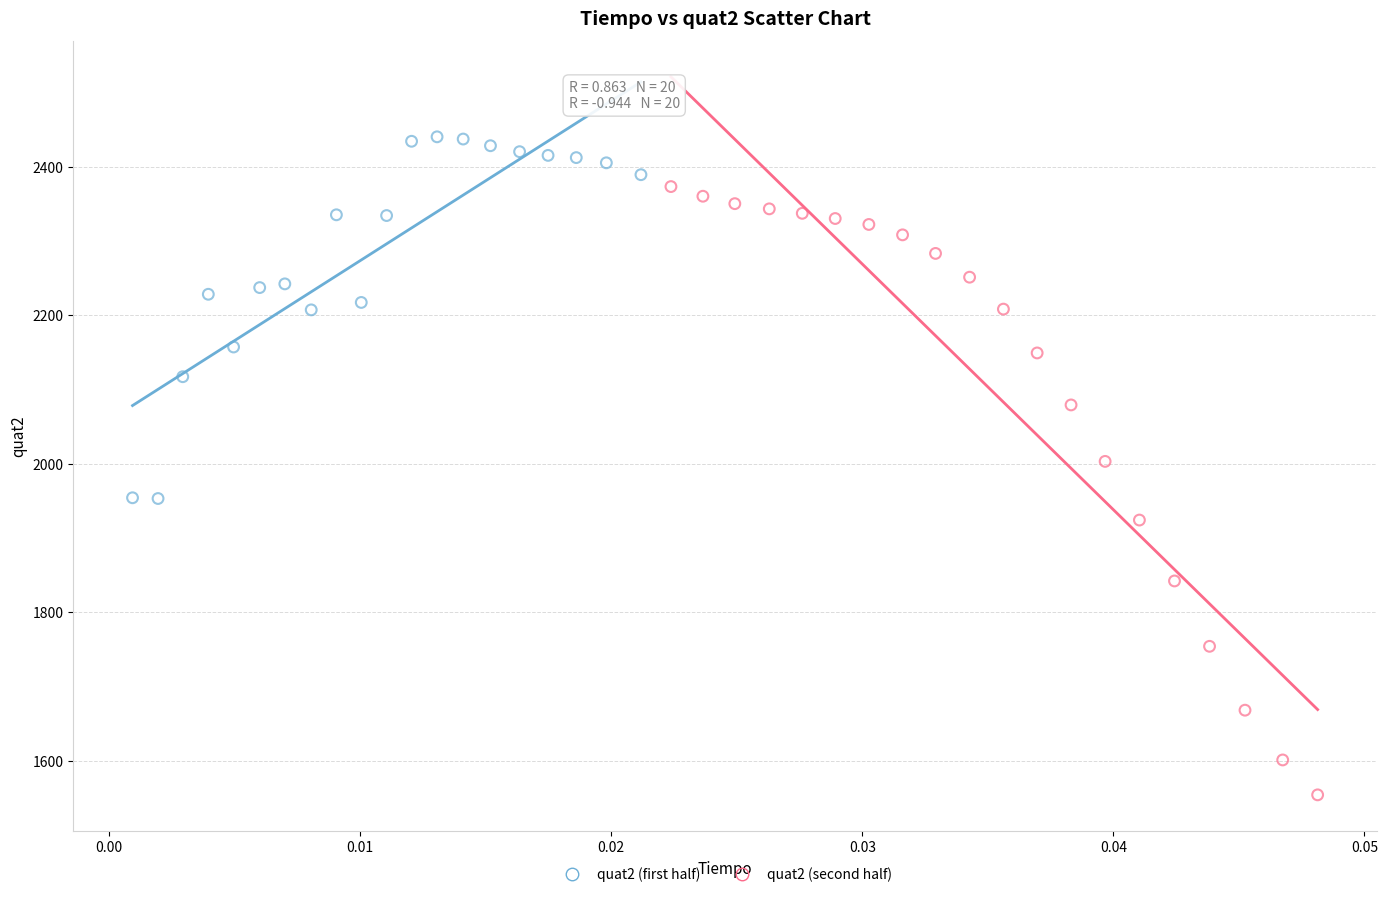

Which series contains the highest Y value?

quat2 (first half)